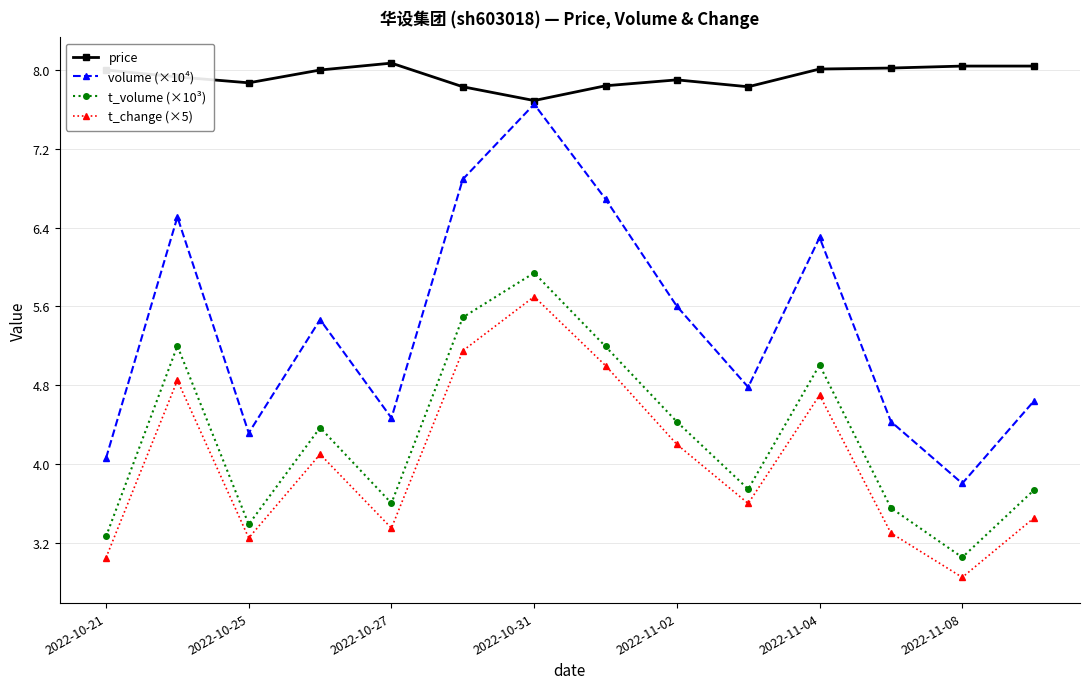

True or false: price and t_change (×5) intersect in this chart.

False